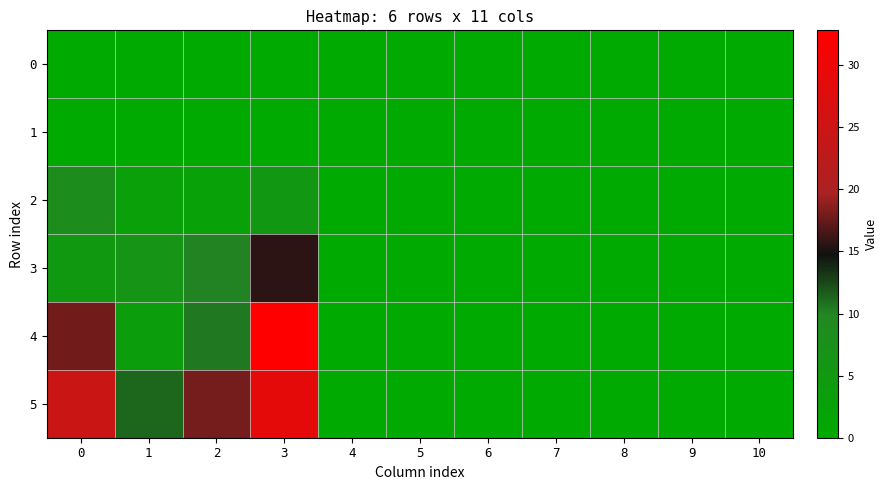

At which category does the chart reach its peak across all series?

3